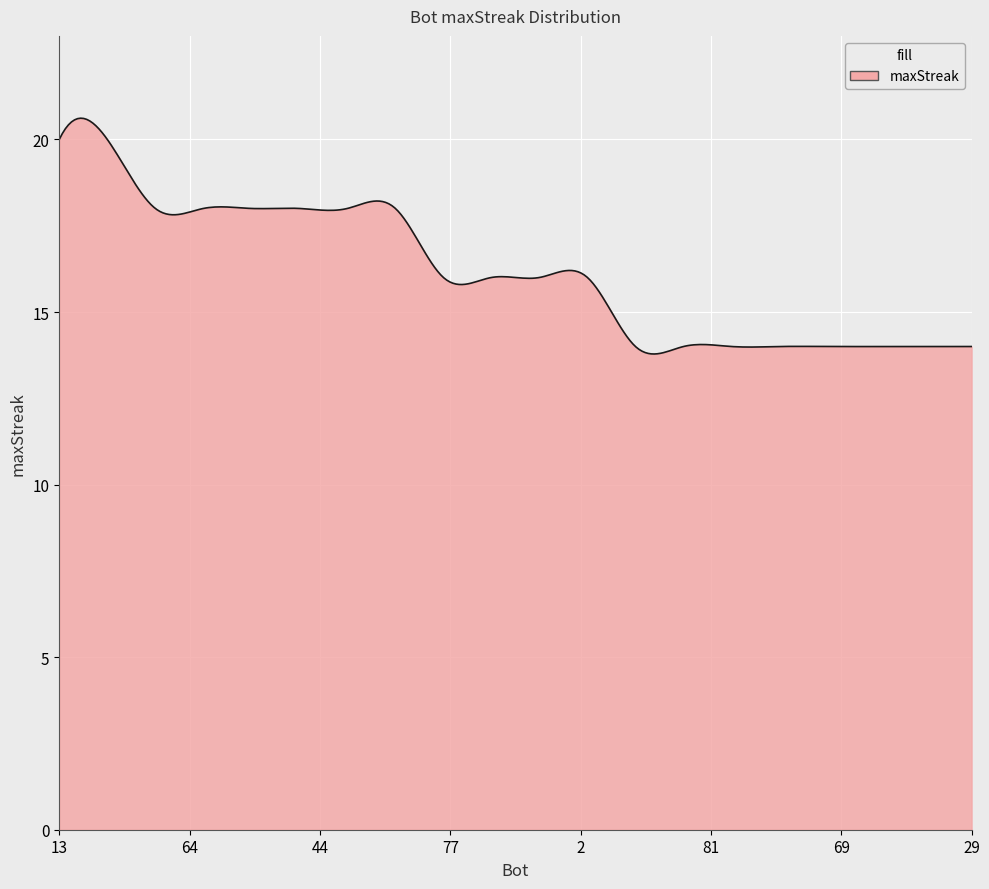

What is the maximum value shown in the chart?

20.6